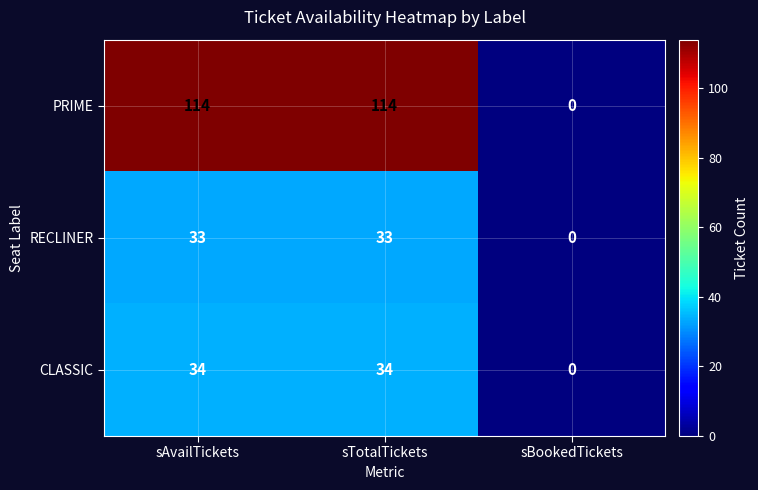

What is the average value of the CLASSIC series?

23